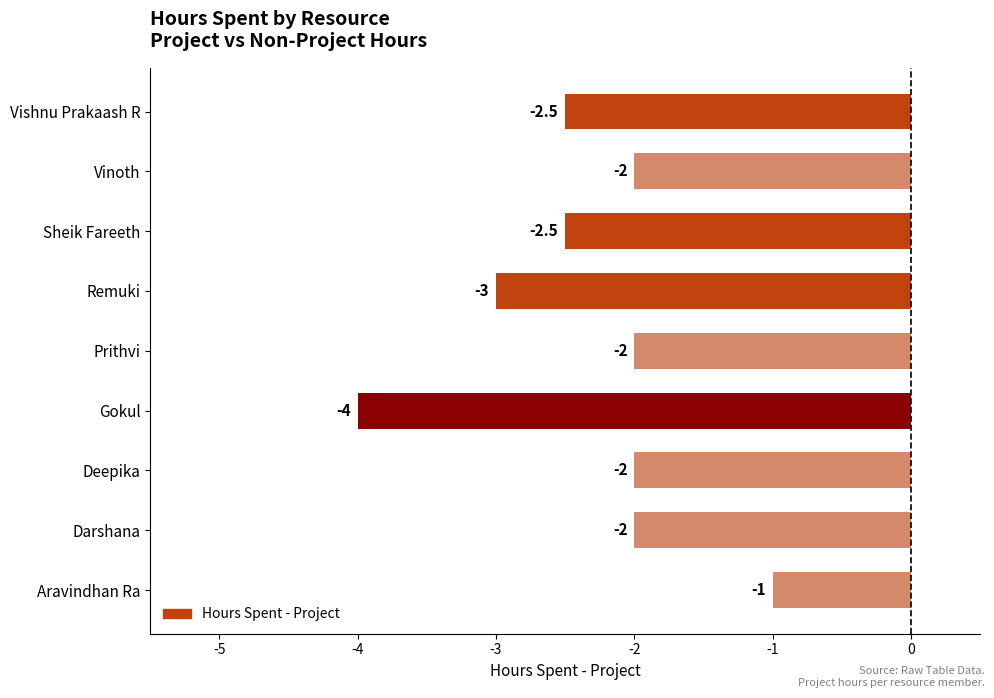

How many distinct data groups are displayed?

1